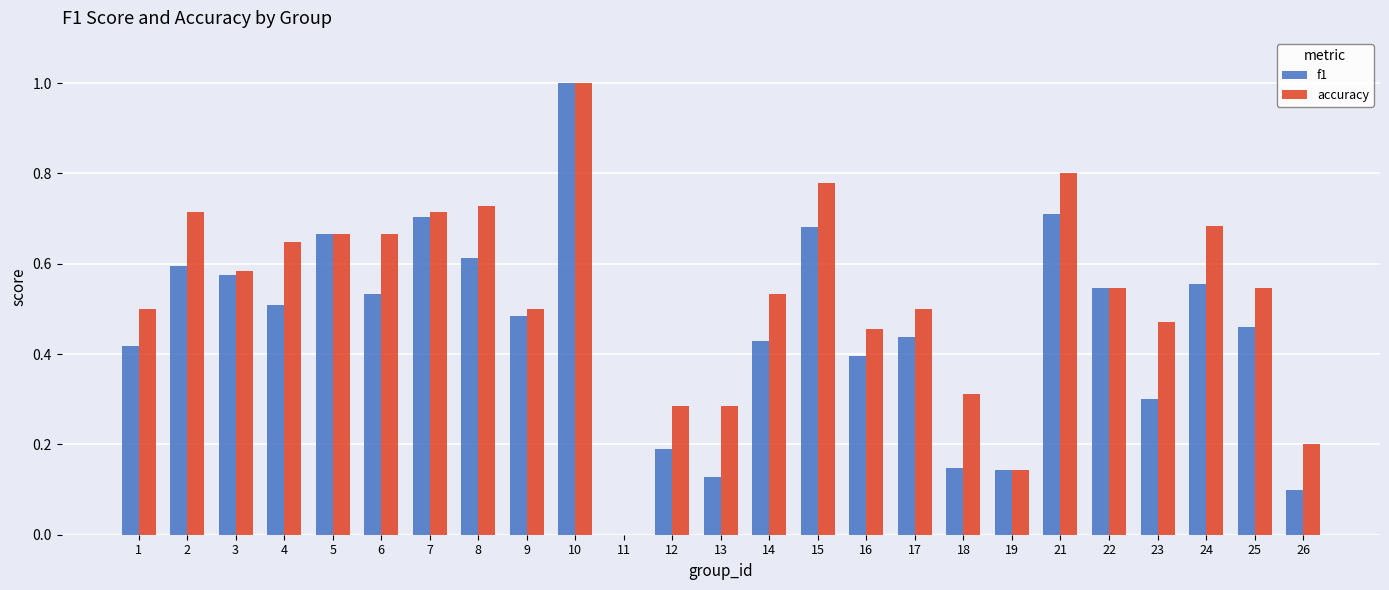

The accuracy series shows 0.7 at 24. True or false?

True